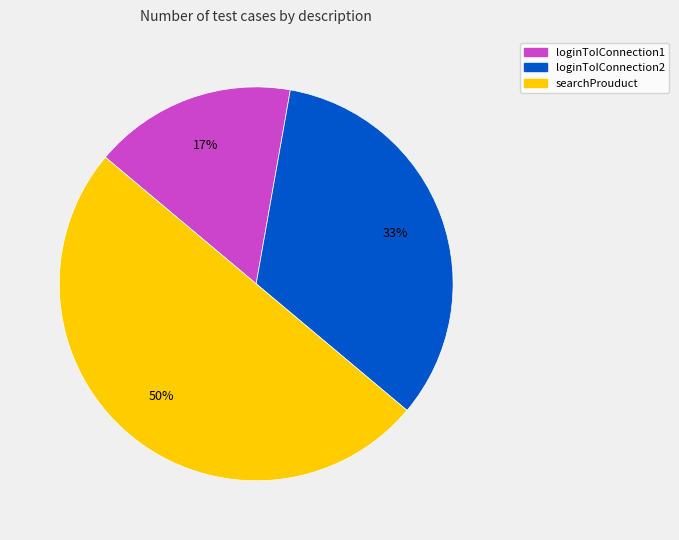

What is the largest slice in the pie chart?

searchProuduct